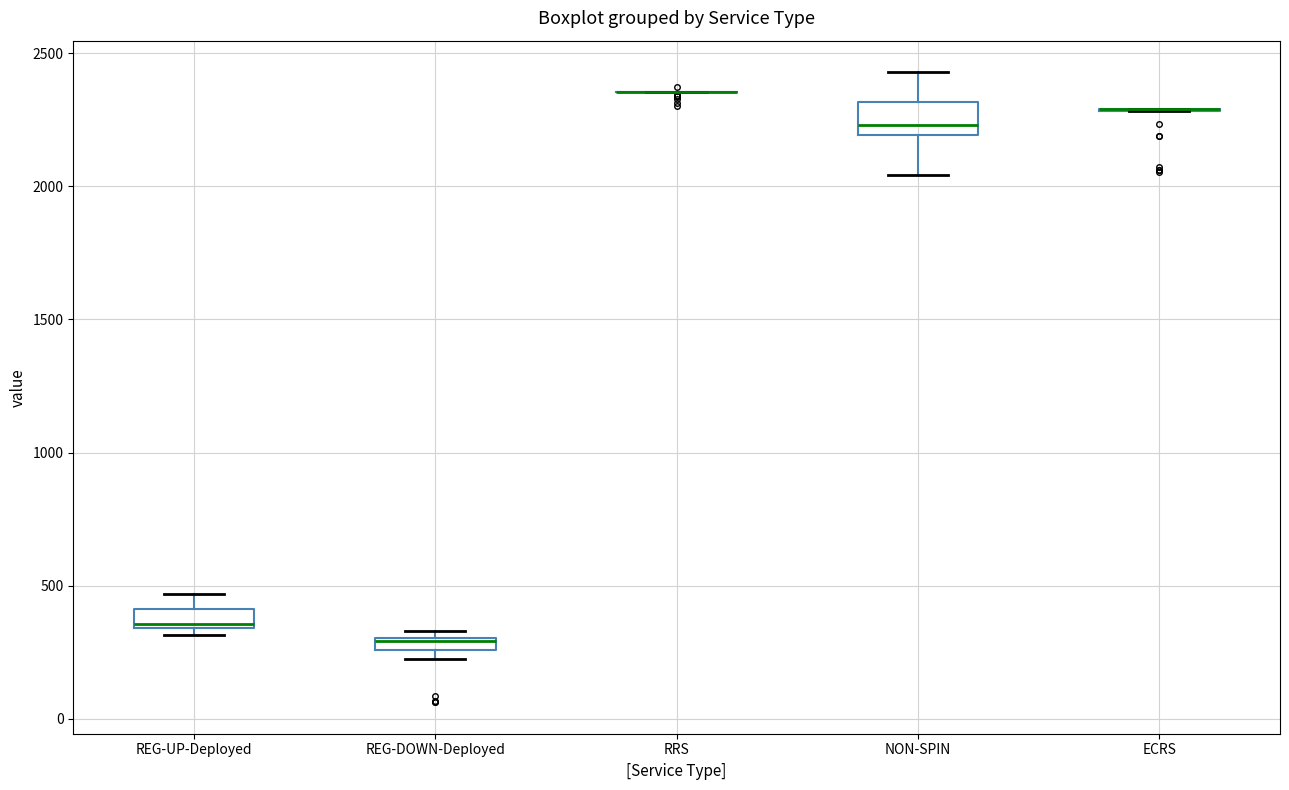

Where is the upper edge of the box for REG-DOWN-Deployed on the y-axis? The values are not printed on the chart, so give them approximately, as read against the axis.

300